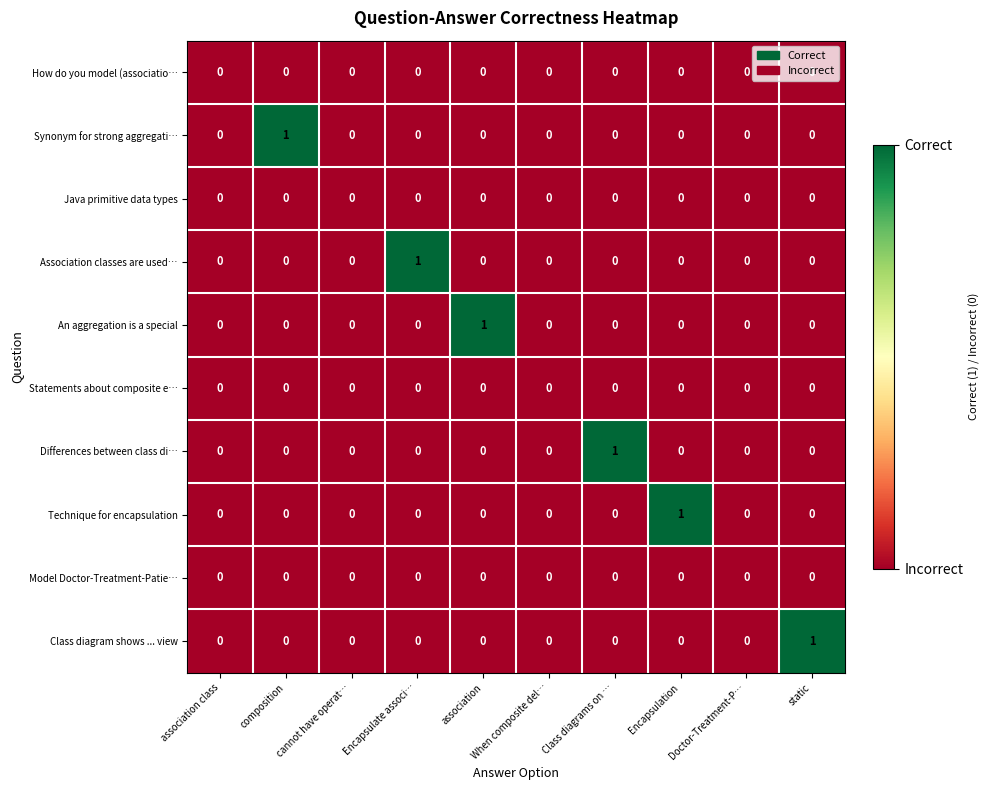

The value of Statements about composite e… at composition is 0. True or false?

True